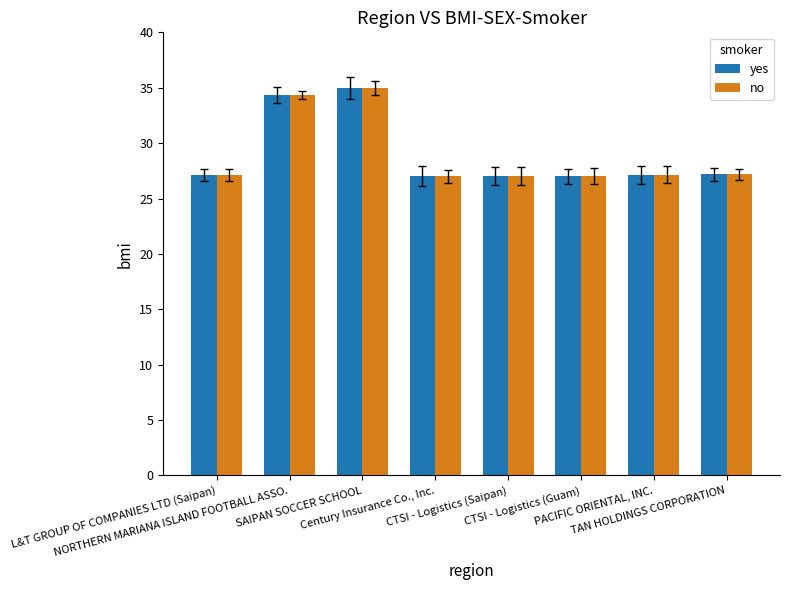

At which label does no reach its minimum?

Century Insurance Co., Inc.